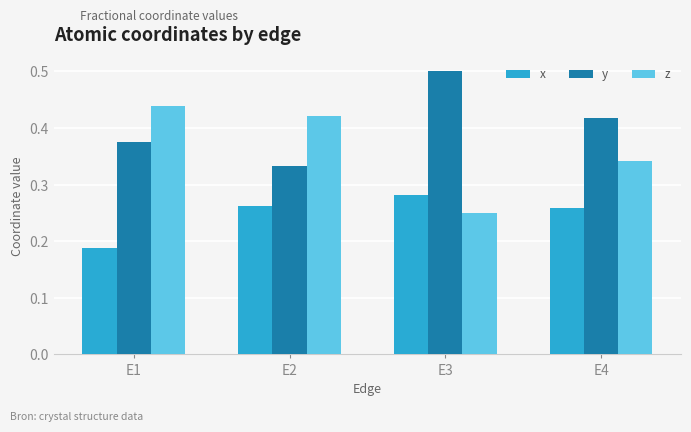

Which series has the largest total across all categories?

y